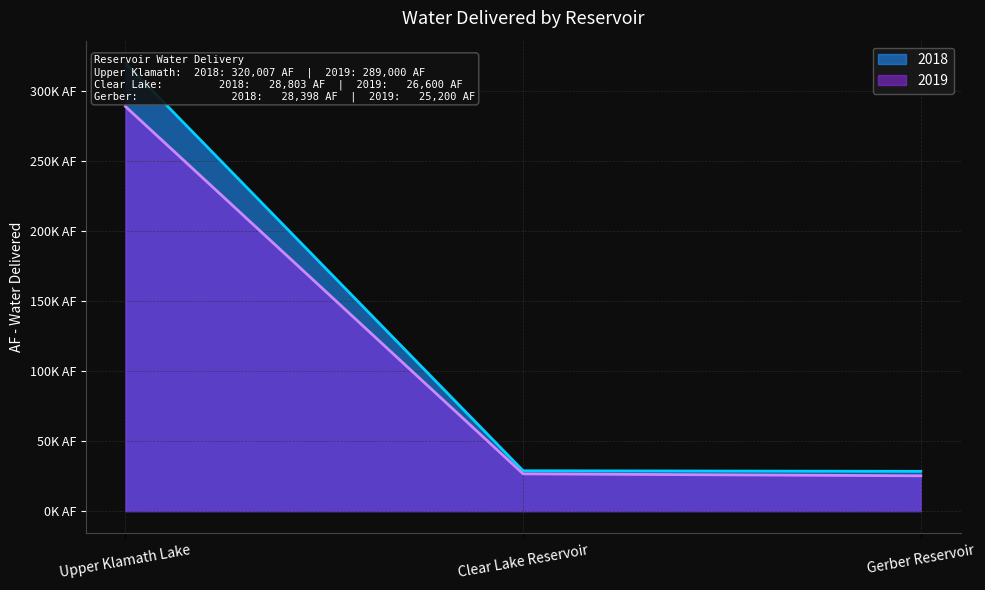

At which label does 2019 first exceed 26600?

Upper Klamath Lake